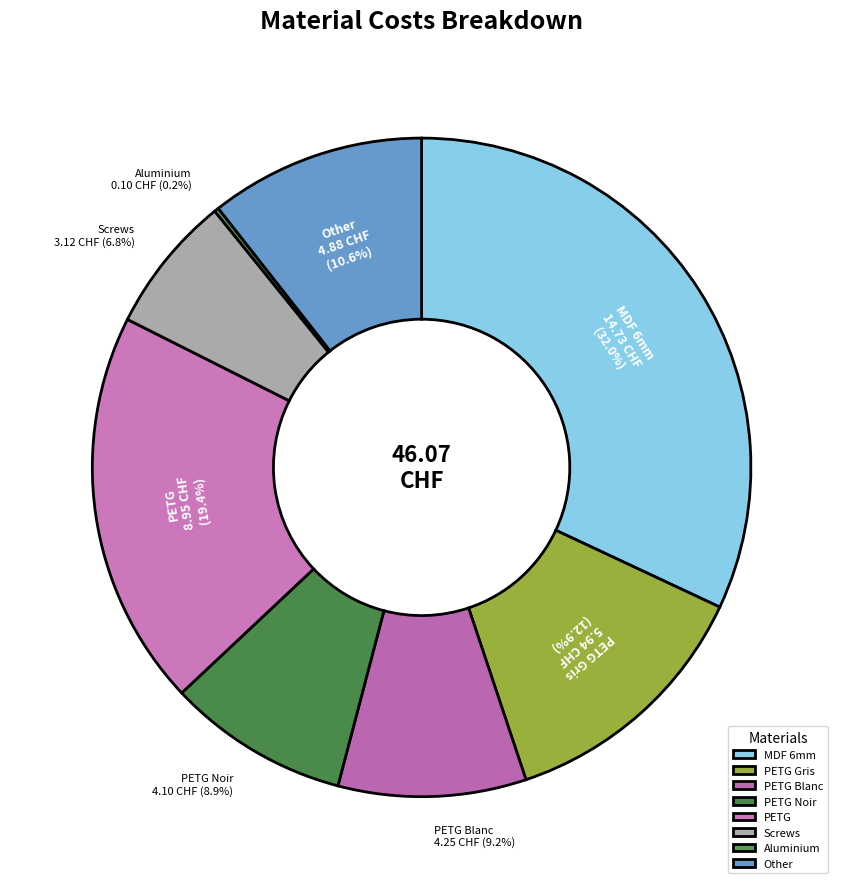

Does PETG Blanc account for over 50% of the chart?

No